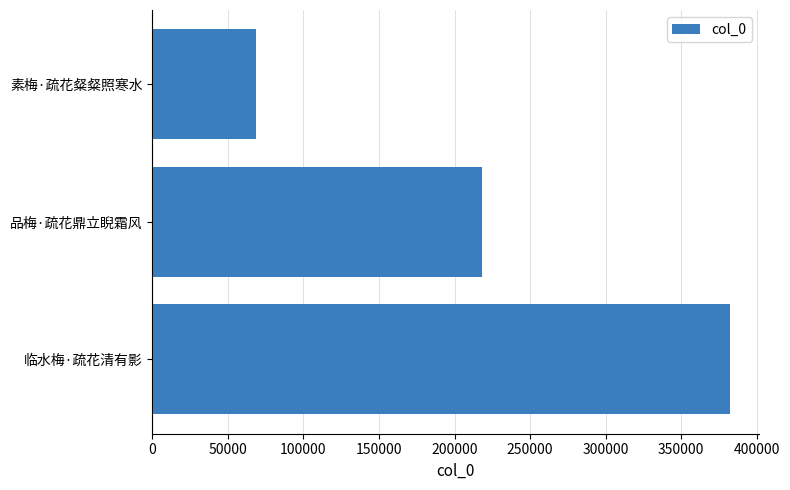

What is the average value?

222939